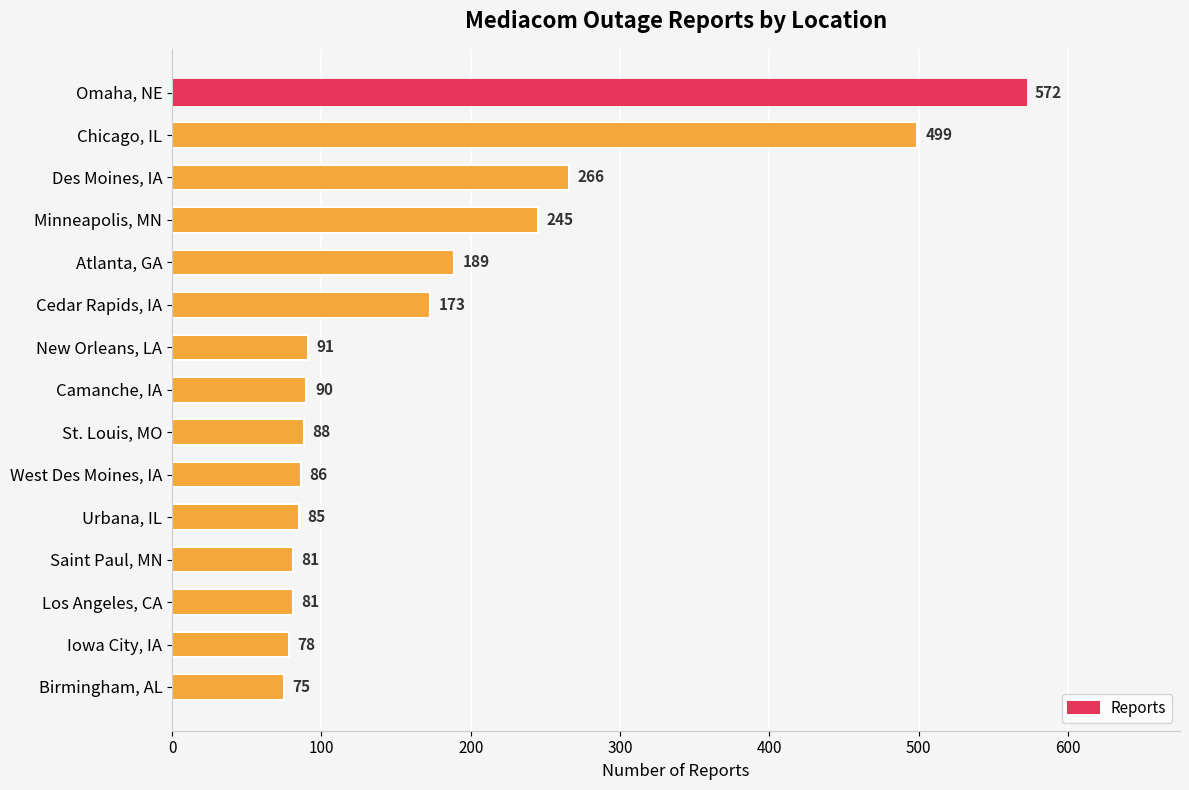

The value at Des Moines, IA is 464. True or false?

False